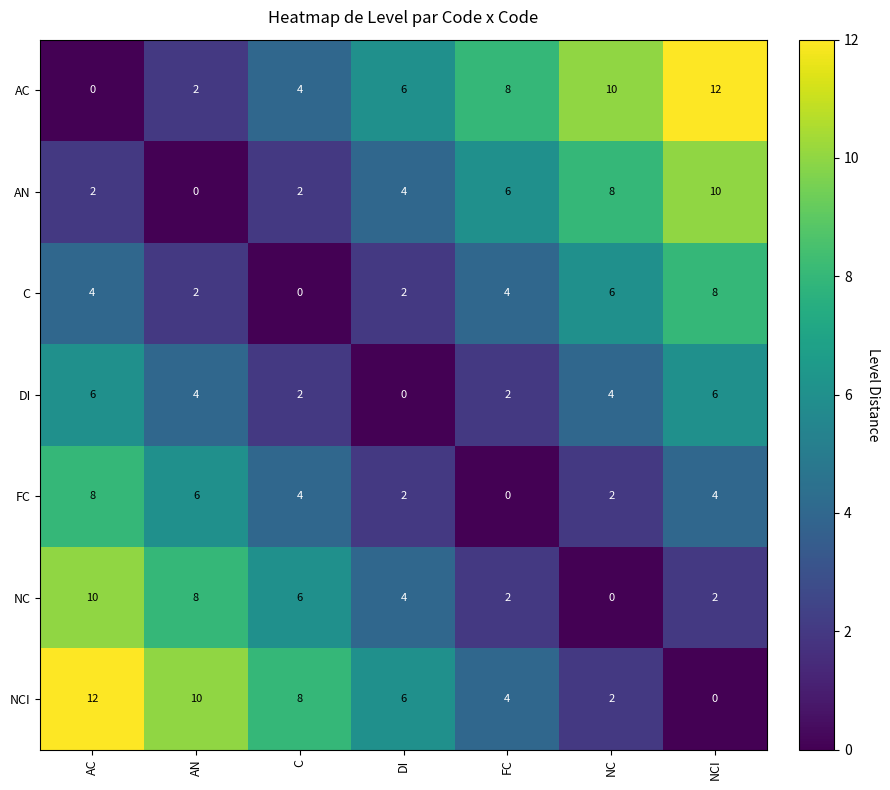

The value of FC at DI is 2. True or false?

True